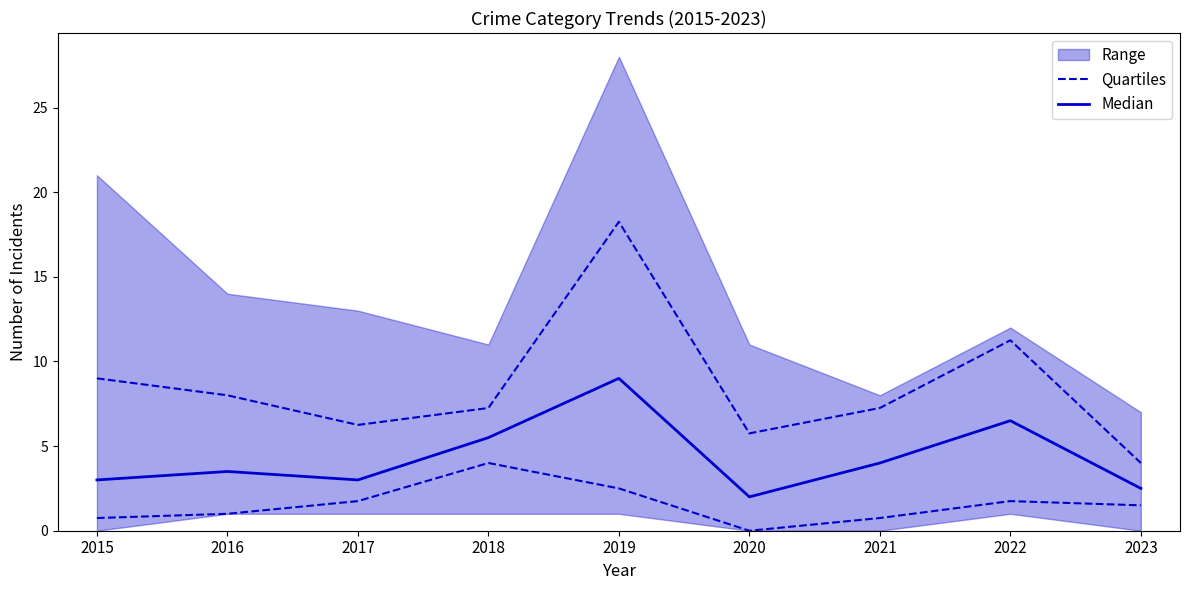

What is the value of the Quartiles point at the 4th from the left?

4.0